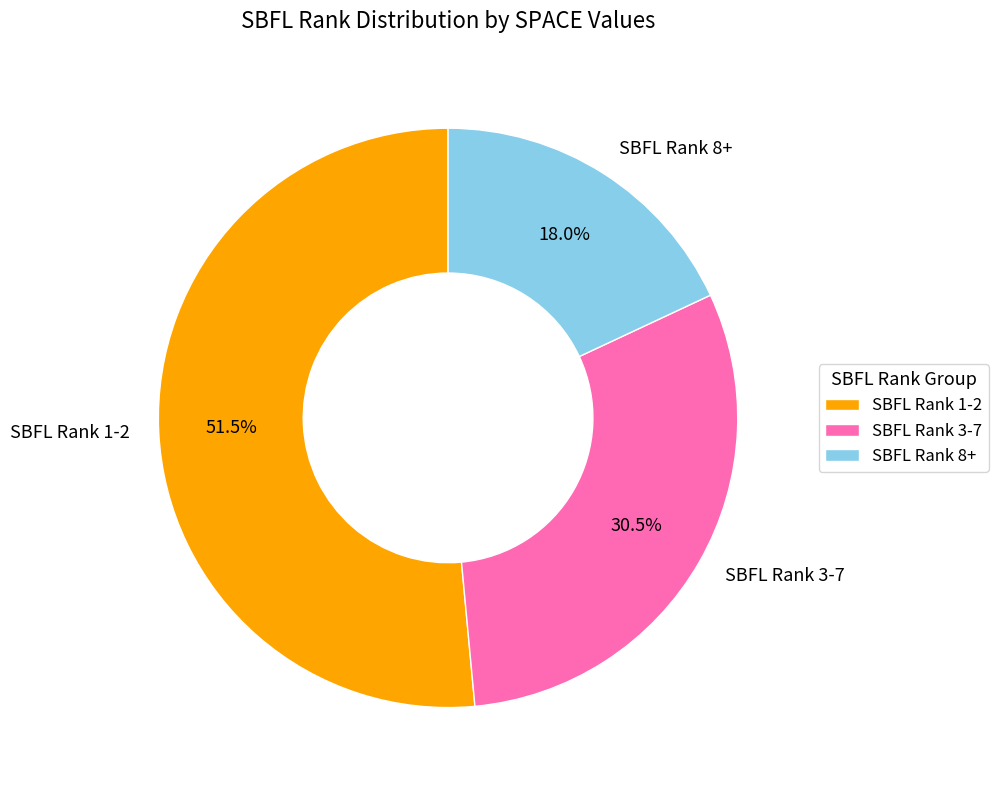

Is there a majority slice in this chart?

Yes